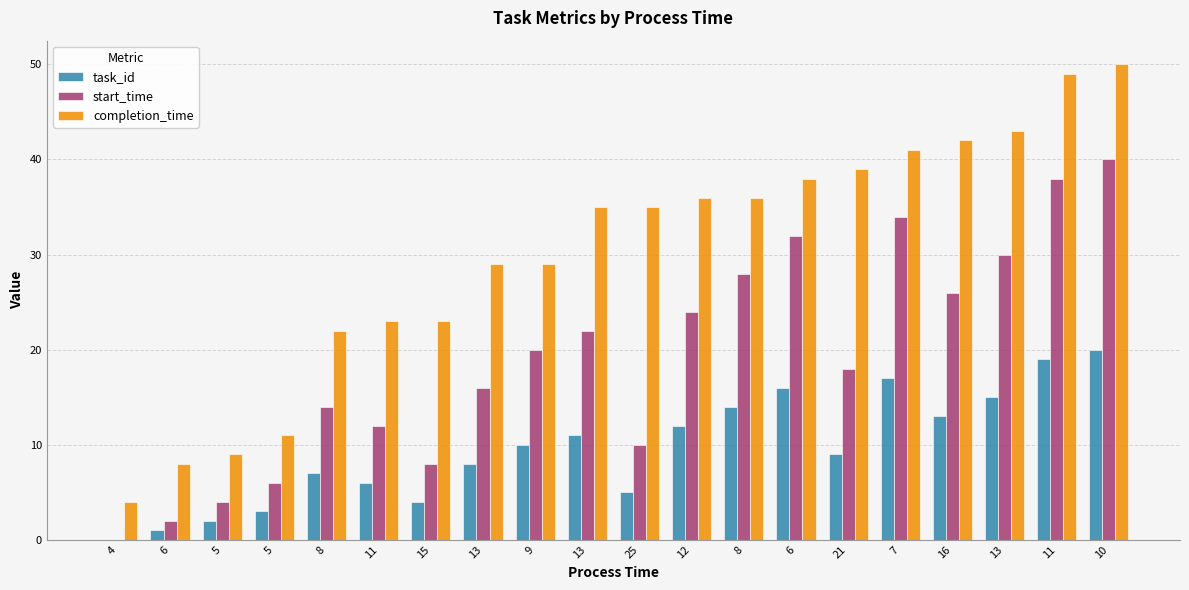

How many series are shown in this chart?

3